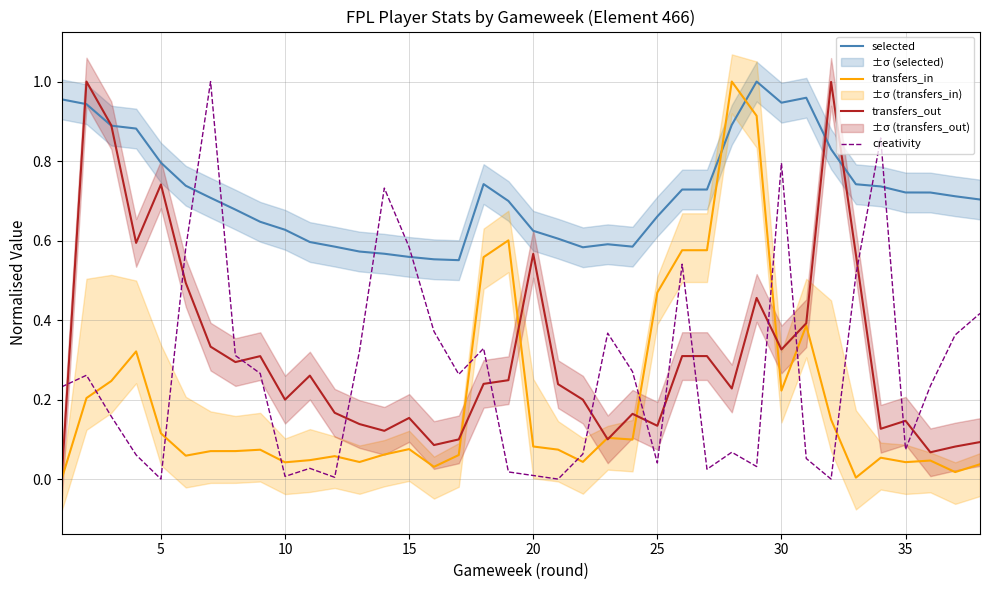

How many times do selected and transfers_in cross each other?

2